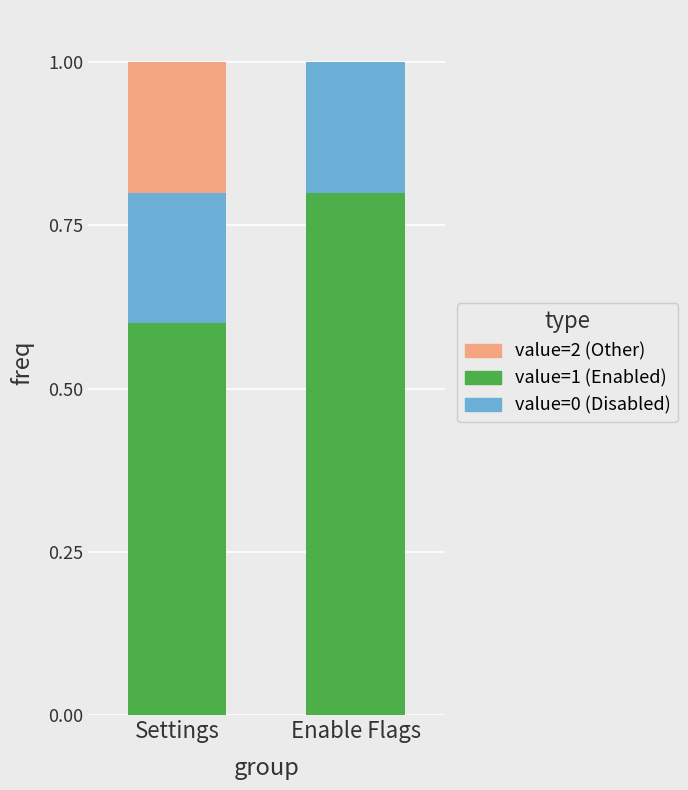

Are the bars grouped side by side (vs. stacked)?

No